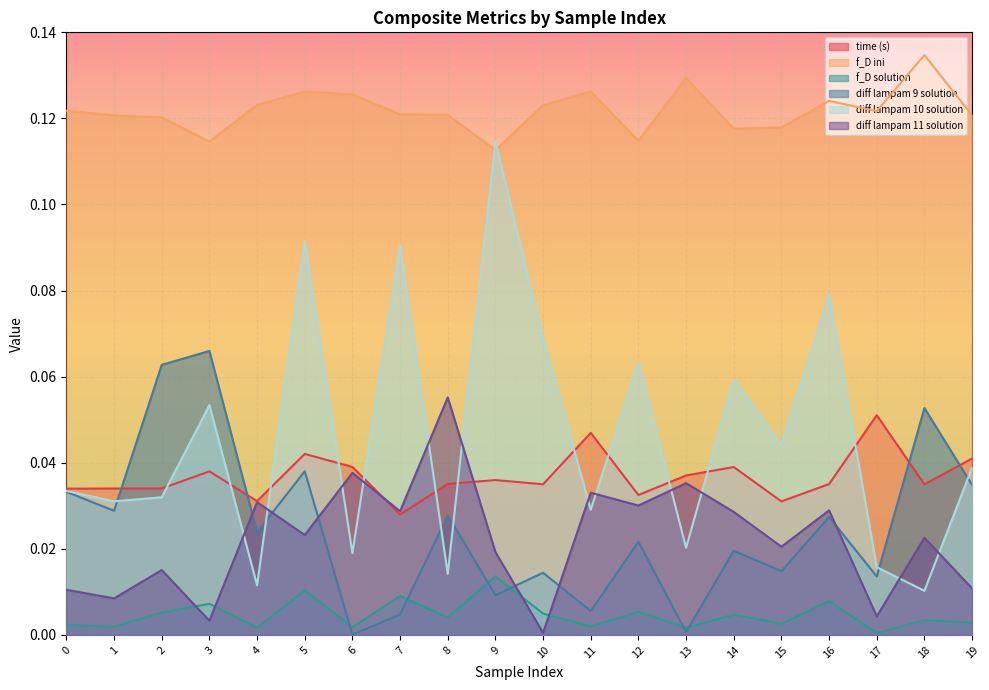

Rank the series at 6 from lowest to highest value.

diff lampam 9 solution, f_D solution, diff lampam 10 solution, diff lampam 11 solution, time (s), f_D ini